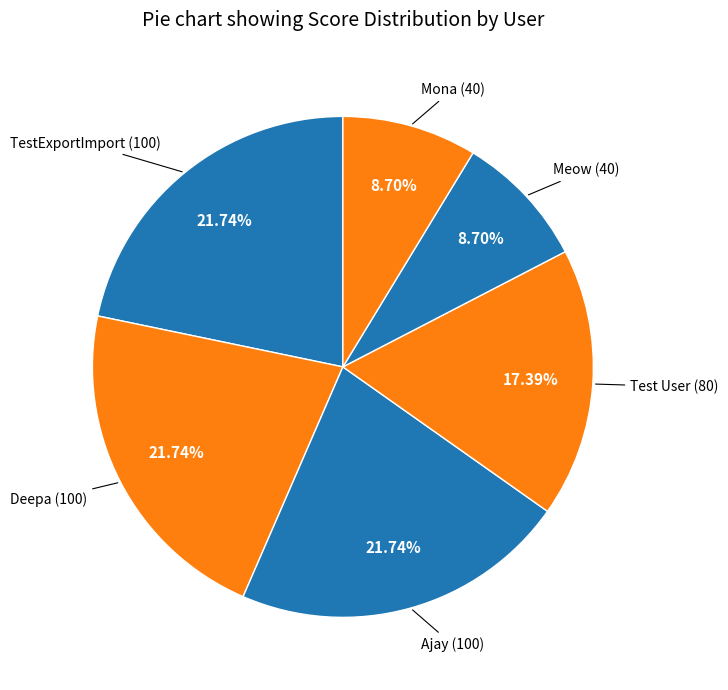

How many slices are in this pie chart?

6